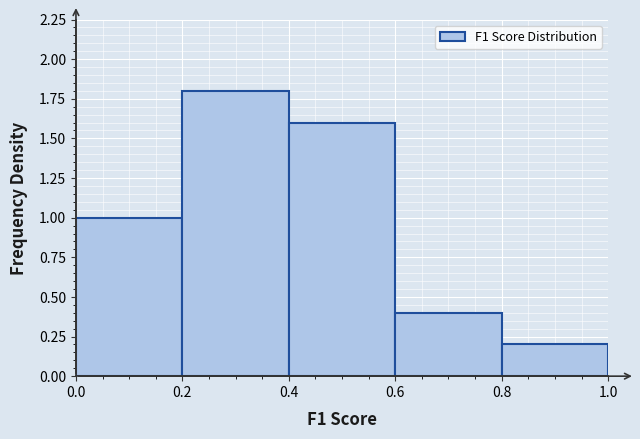

Reading left to right, transcribe this chart: for each bar, give the range it covers on the x-axis and its height. The values are not printed on the chart, so give them approximately, as read against the axis.

0.0 to 0.2: 1.0
0.2 to 0.4: 1.8
0.4 to 0.6: 1.6
0.6 to 0.8: 0.4
0.8 to 1.0: 0.2